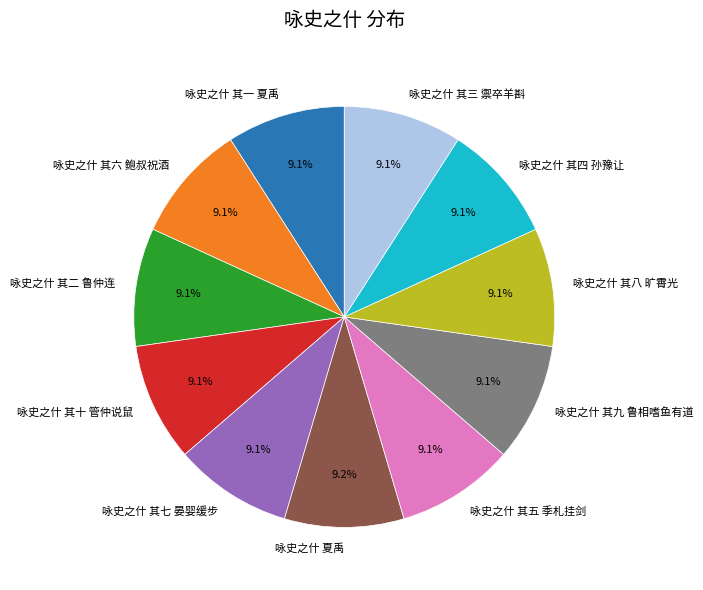

How many slices are in this pie chart?

11